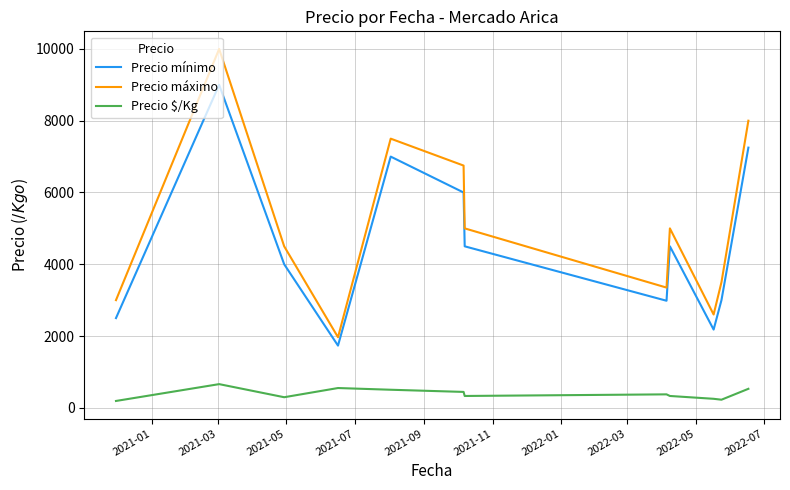

At how many categories does at least one series exceed 8278?

1